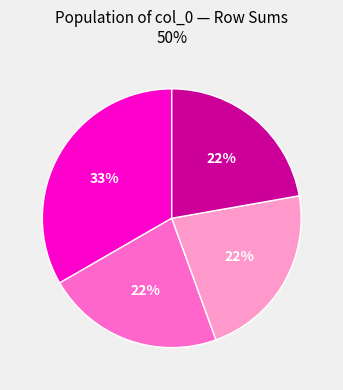

Is there any slice that represents more than half of the pie?

No